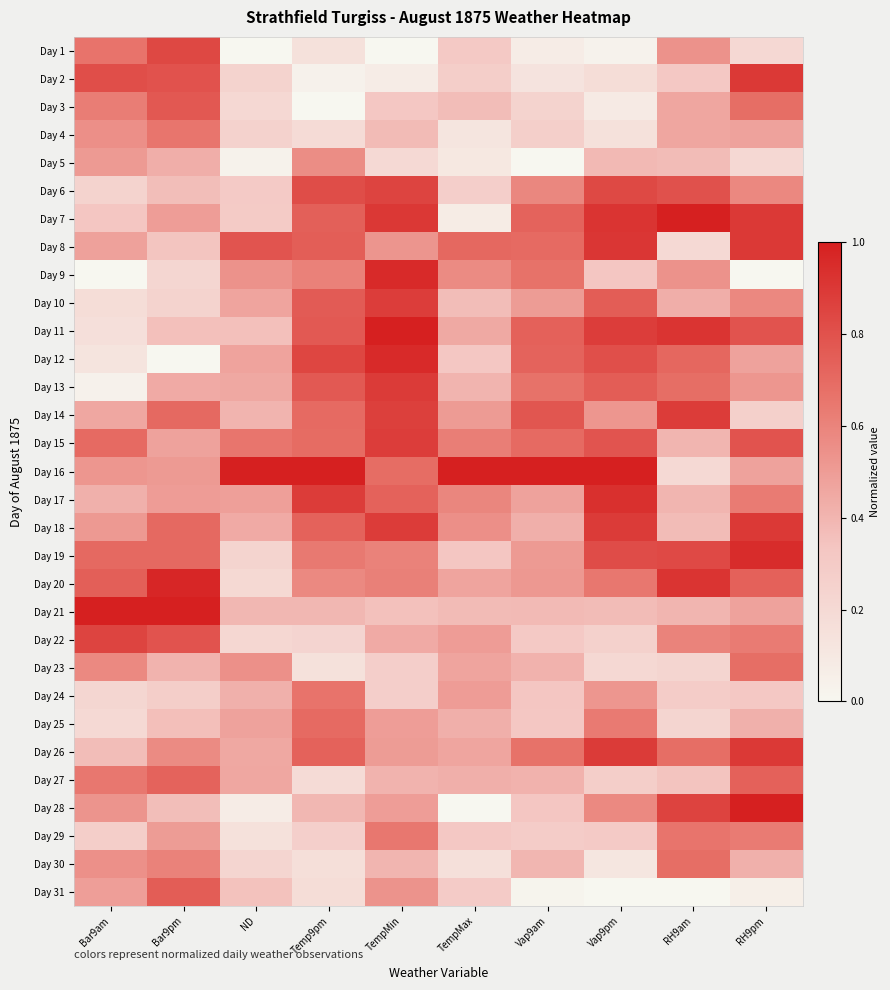

Reading left to right, what are all the values shown in this chart?

Day 1: Bar9am=0.7	Bar9pm=0.8	ND=0.0	Temp9pm=0.1	TempMin=0.0	TempMax=0.3	Vap9am=0.1	Vap9pm=0.0	RH9am=0.5	RH9pm=0.2
Day 2: Bar9am=0.8	Bar9pm=0.8	ND=0.2	Temp9pm=0.0	TempMin=0.1	TempMax=0.3	Vap9am=0.1	Vap9pm=0.2	RH9am=0.3	RH9pm=0.9
Day 3: Bar9am=0.6	Bar9pm=0.8	ND=0.2	Temp9pm=0.0	TempMin=0.3	TempMax=0.4	Vap9am=0.2	Vap9pm=0.1	RH9am=0.5	RH9pm=0.7
Day 4: Bar9am=0.6	Bar9pm=0.7	ND=0.3	Temp9pm=0.2	TempMin=0.4	TempMax=0.1	Vap9am=0.3	Vap9pm=0.1	RH9am=0.5	RH9pm=0.5
Day 5: Bar9am=0.5	Bar9pm=0.4	ND=0.0	Temp9pm=0.6	TempMin=0.2	TempMax=0.1	Vap9am=0.0	Vap9pm=0.4	RH9am=0.4	RH9pm=0.2
Day 6: Bar9am=0.2	Bar9pm=0.4	ND=0.3	Temp9pm=0.8	TempMin=0.9	TempMax=0.3	Vap9am=0.6	Vap9pm=0.8	RH9am=0.8	RH9pm=0.6
Day 7: Bar9am=0.3	Bar9pm=0.5	ND=0.3	Temp9pm=0.7	TempMin=0.9	TempMax=0.1	Vap9am=0.7	Vap9pm=0.9	RH9am=1.0	RH9pm=0.9
Day 8: Bar9am=0.5	Bar9pm=0.3	ND=0.8	Temp9pm=0.7	TempMin=0.5	TempMax=0.7	Vap9am=0.7	Vap9pm=0.9	RH9am=0.2	RH9pm=0.9
Day 9: Bar9am=0.0	Bar9pm=0.2	ND=0.5	Temp9pm=0.6	TempMin=1.0	TempMax=0.6	Vap9am=0.7	Vap9pm=0.3	RH9am=0.5	RH9pm=0.0
Day 10: Bar9am=0.2	Bar9pm=0.2	ND=0.5	Temp9pm=0.8	TempMin=0.9	TempMax=0.4	Vap9am=0.5	Vap9pm=0.8	RH9am=0.4	RH9pm=0.6
Day 11: Bar9am=0.2	Bar9pm=0.4	ND=0.4	Temp9pm=0.8	TempMin=1.0	TempMax=0.4	Vap9am=0.7	Vap9pm=0.9	RH9am=0.9	RH9pm=0.8
Day 12: Bar9am=0.1	Bar9pm=0.0	ND=0.5	Temp9pm=0.8	TempMin=1.0	TempMax=0.3	Vap9am=0.7	Vap9pm=0.8	RH9am=0.7	RH9pm=0.5
Day 13: Bar9am=0.0	Bar9pm=0.4	ND=0.5	Temp9pm=0.8	TempMin=0.9	TempMax=0.4	Vap9am=0.7	Vap9pm=0.8	RH9am=0.7	RH9pm=0.5
Day 14: Bar9am=0.5	Bar9pm=0.7	ND=0.4	Temp9pm=0.7	TempMin=0.9	TempMax=0.5	Vap9am=0.8	Vap9pm=0.5	RH9am=0.9	RH9pm=0.3
Day 15: Bar9am=0.7	Bar9pm=0.5	ND=0.7	Temp9pm=0.7	TempMin=0.9	TempMax=0.6	Vap9am=0.7	Vap9pm=0.8	RH9am=0.4	RH9pm=0.8
Day 16: Bar9am=0.5	Bar9pm=0.5	ND=1.0	Temp9pm=1.0	TempMin=0.7	TempMax=1.0	Vap9am=1.0	Vap9pm=1.0	RH9am=0.2	RH9pm=0.5
Day 17: Bar9am=0.4	Bar9pm=0.5	ND=0.5	Temp9pm=0.9	TempMin=0.7	TempMax=0.6	Vap9am=0.5	Vap9pm=0.9	RH9am=0.4	RH9pm=0.6
Day 18: Bar9am=0.5	Bar9pm=0.7	ND=0.4	Temp9pm=0.7	TempMin=0.9	TempMax=0.6	Vap9am=0.4	Vap9pm=0.9	RH9am=0.4	RH9pm=0.9
Day 19: Bar9am=0.7	Bar9pm=0.7	ND=0.2	Temp9pm=0.6	TempMin=0.6	TempMax=0.3	Vap9am=0.5	Vap9pm=0.8	RH9am=0.8	RH9pm=0.9
Day 20: Bar9am=0.7	Bar9pm=1.0	ND=0.2	Temp9pm=0.6	TempMin=0.6	TempMax=0.5	Vap9am=0.5	Vap9pm=0.6	RH9am=0.9	RH9pm=0.7
Day 21: Bar9am=1.0	Bar9pm=1.0	ND=0.4	Temp9pm=0.4	TempMin=0.4	TempMax=0.4	Vap9am=0.4	Vap9pm=0.4	RH9am=0.4	RH9pm=0.5
Day 22: Bar9am=0.9	Bar9pm=0.8	ND=0.2	Temp9pm=0.2	TempMin=0.4	TempMax=0.5	Vap9am=0.3	Vap9pm=0.3	RH9am=0.6	RH9pm=0.6
Day 23: Bar9am=0.6	Bar9pm=0.4	ND=0.5	Temp9pm=0.1	TempMin=0.3	TempMax=0.5	Vap9am=0.4	Vap9pm=0.2	RH9am=0.2	RH9pm=0.7
Day 24: Bar9am=0.2	Bar9pm=0.3	ND=0.4	Temp9pm=0.7	TempMin=0.3	TempMax=0.5	Vap9am=0.3	Vap9pm=0.5	RH9am=0.3	RH9pm=0.3
Day 25: Bar9am=0.2	Bar9pm=0.4	ND=0.5	Temp9pm=0.7	TempMin=0.5	TempMax=0.4	Vap9am=0.3	Vap9pm=0.6	RH9am=0.2	RH9pm=0.4
Day 26: Bar9am=0.4	Bar9pm=0.6	ND=0.5	Temp9pm=0.7	TempMin=0.5	TempMax=0.5	Vap9am=0.7	Vap9pm=0.9	RH9am=0.7	RH9pm=0.9
Day 27: Bar9am=0.6	Bar9pm=0.7	ND=0.5	Temp9pm=0.2	TempMin=0.4	TempMax=0.4	Vap9am=0.4	Vap9pm=0.3	RH9am=0.3	RH9pm=0.7
Day 28: Bar9am=0.5	Bar9pm=0.4	ND=0.1	Temp9pm=0.4	TempMin=0.5	TempMax=0.0	Vap9am=0.3	Vap9pm=0.6	RH9am=0.9	RH9pm=1.0
Day 29: Bar9am=0.3	Bar9pm=0.5	ND=0.1	Temp9pm=0.3	TempMin=0.6	TempMax=0.3	Vap9am=0.3	Vap9pm=0.3	RH9am=0.7	RH9pm=0.6
Day 30: Bar9am=0.6	Bar9pm=0.6	ND=0.2	Temp9pm=0.2	TempMin=0.4	TempMax=0.2	Vap9am=0.4	Vap9pm=0.1	RH9am=0.7	RH9pm=0.4
Day 31: Bar9am=0.5	Bar9pm=0.8	ND=0.4	Temp9pm=0.2	TempMin=0.5	TempMax=0.3	Vap9am=0.0	Vap9pm=0.0	RH9am=0.0	RH9pm=0.1